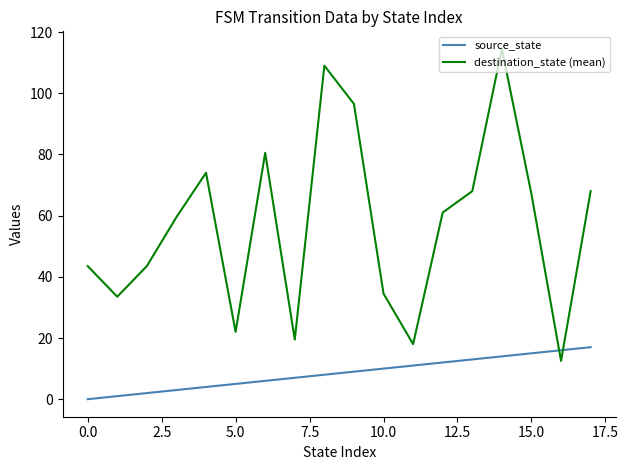

Does the chart display data point markers on the line(s)?

No